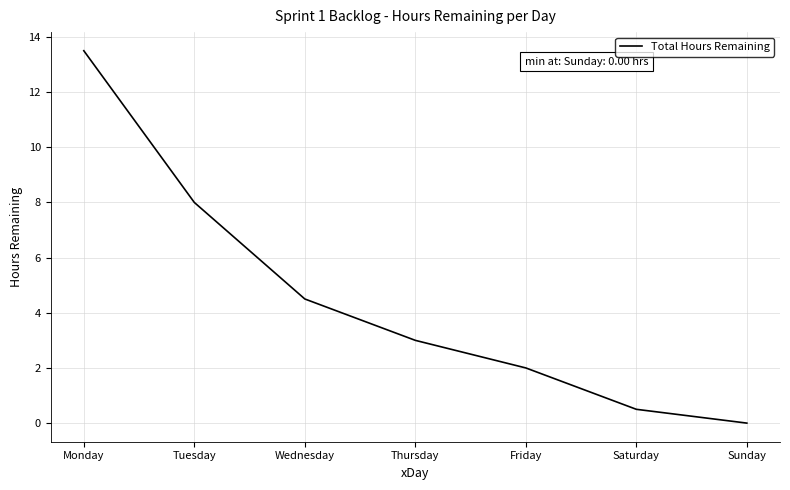

Count the number of data series in this chart.

1